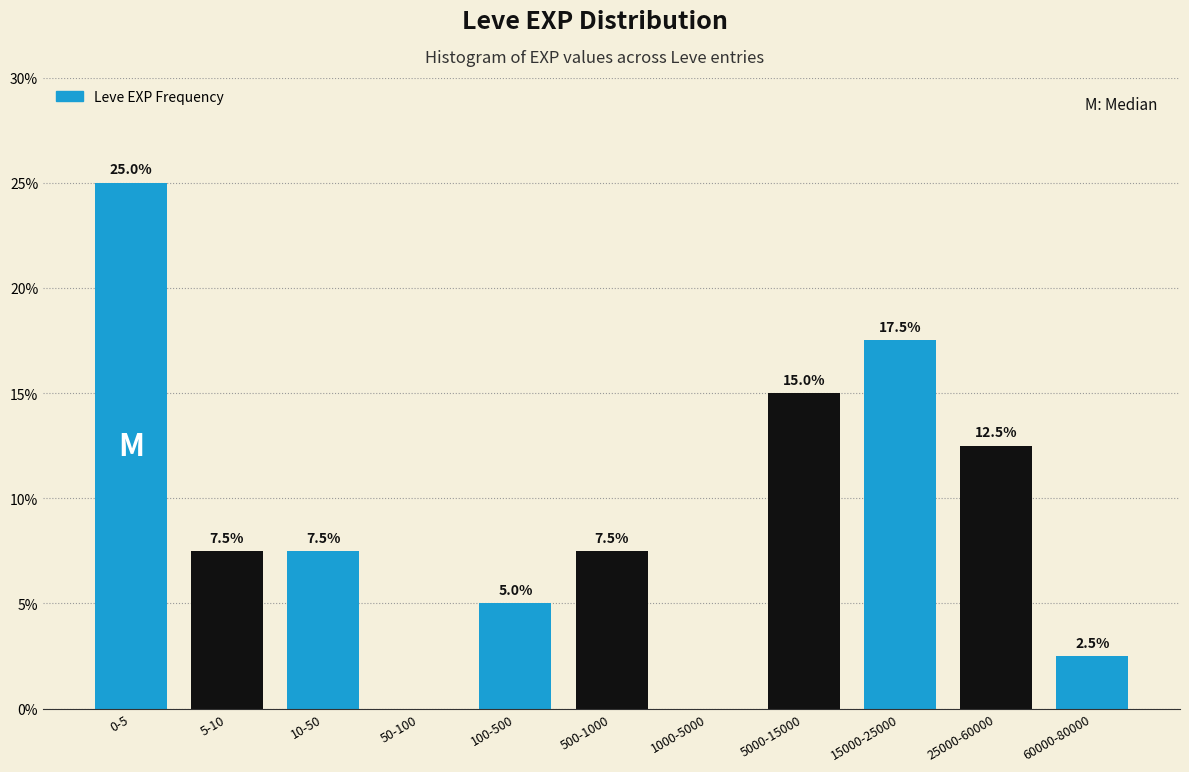

Reading left to right, list all the values displayed in this chart.

0-5=25.0	5-10=7.5	10-50=7.5	50-100=0.0	100-500=5.0	500-1000=7.5	1000-5000=0.0	5000-15000=15.0	15000-25000=17.5	25000-60000=12.5	60000-80000=2.5